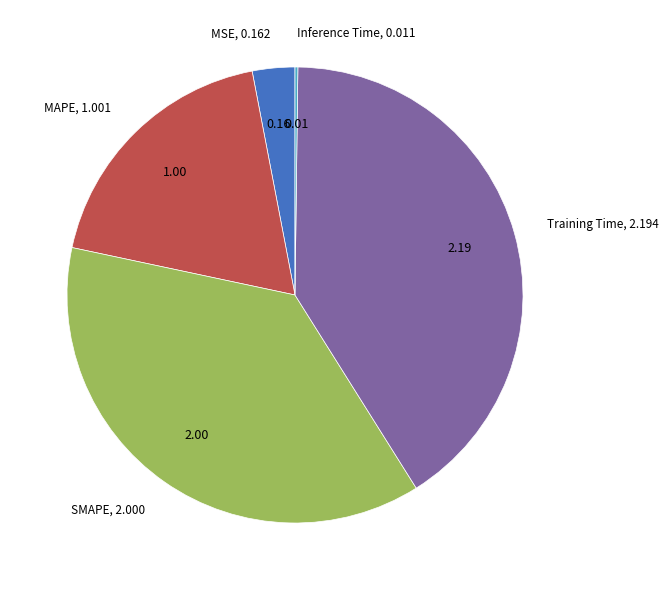

Does any single category account for the majority?

No